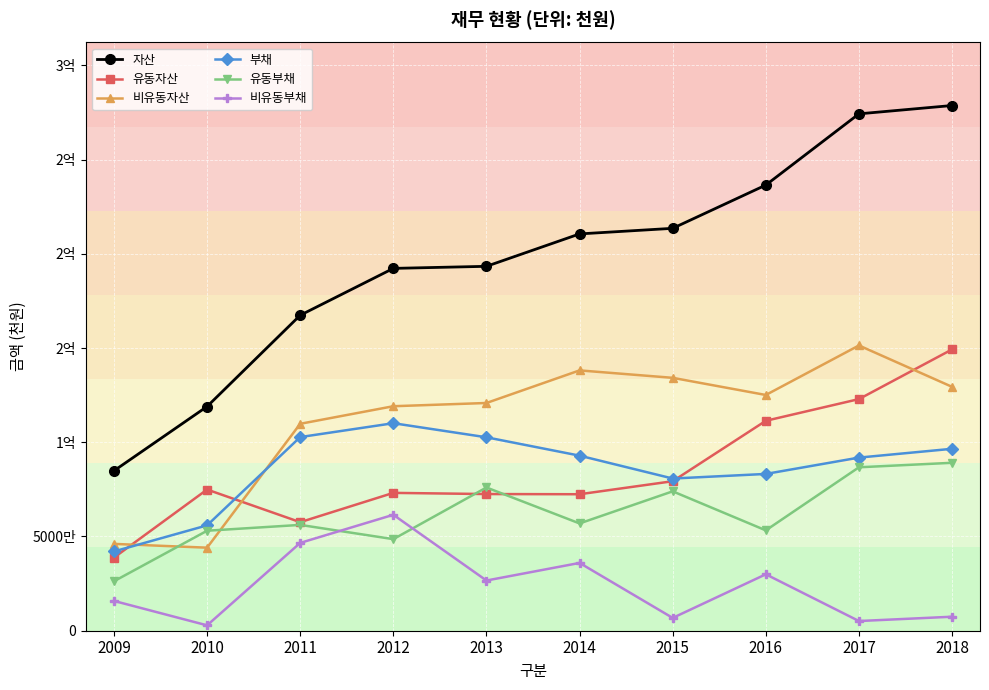

Where is 비유동자산 nearest to the value 97720003?

2011